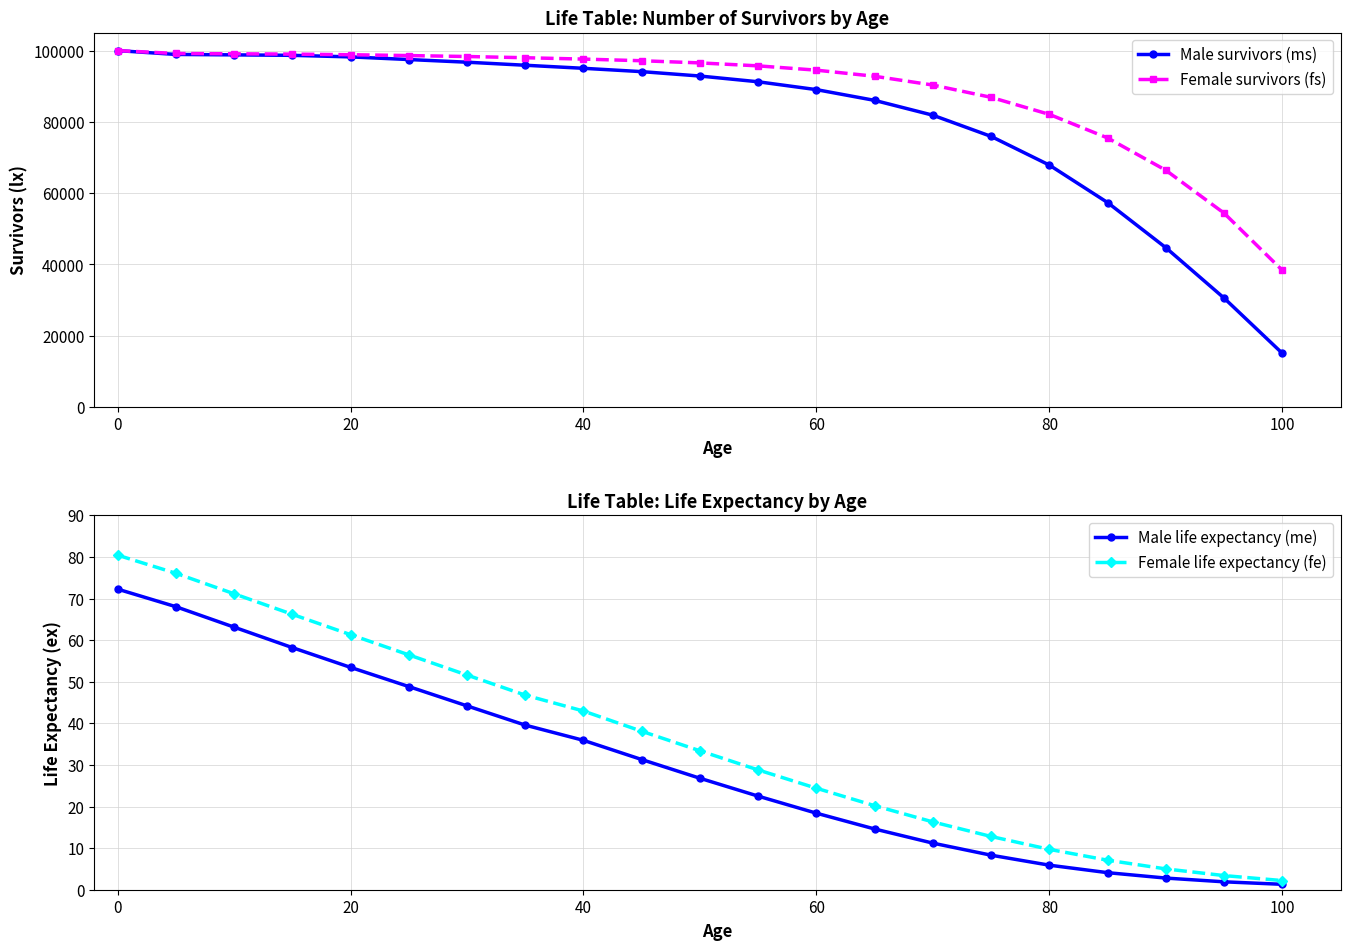

What are all the series names shown in the legend?

Male survivors (ms), Female survivors (fs), Male life expectancy (me), Female life expectancy (fe)